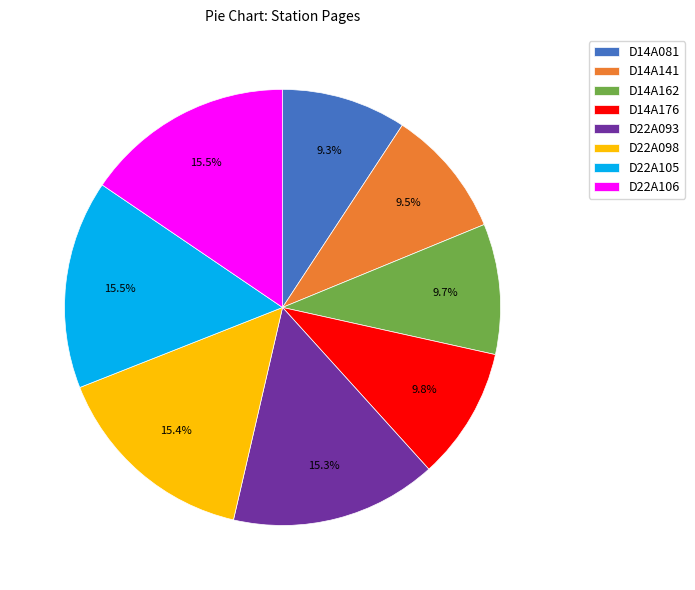

What percentage is NOT represented by D22A093?

84.7%